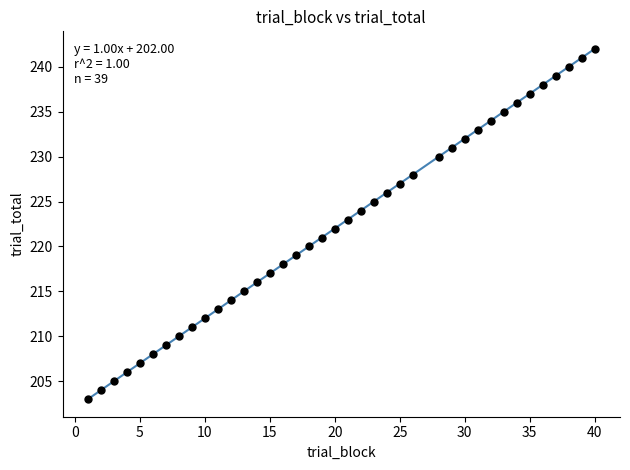

What is the range of X values (max minus min)?

39